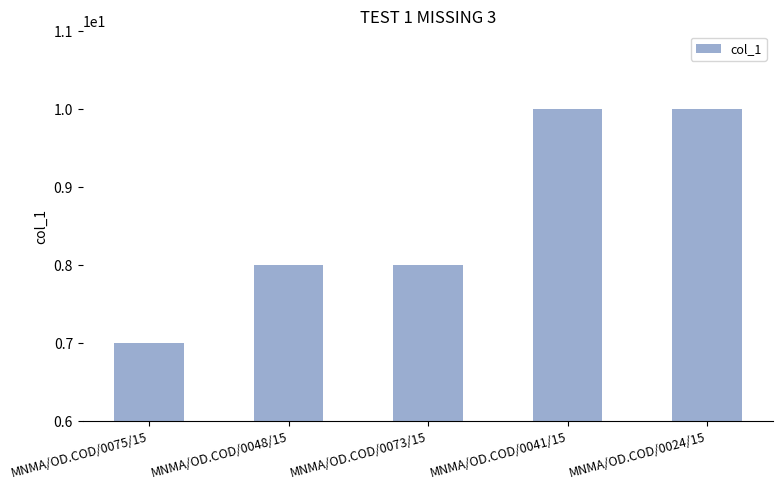

How many distinct data groups are displayed?

1